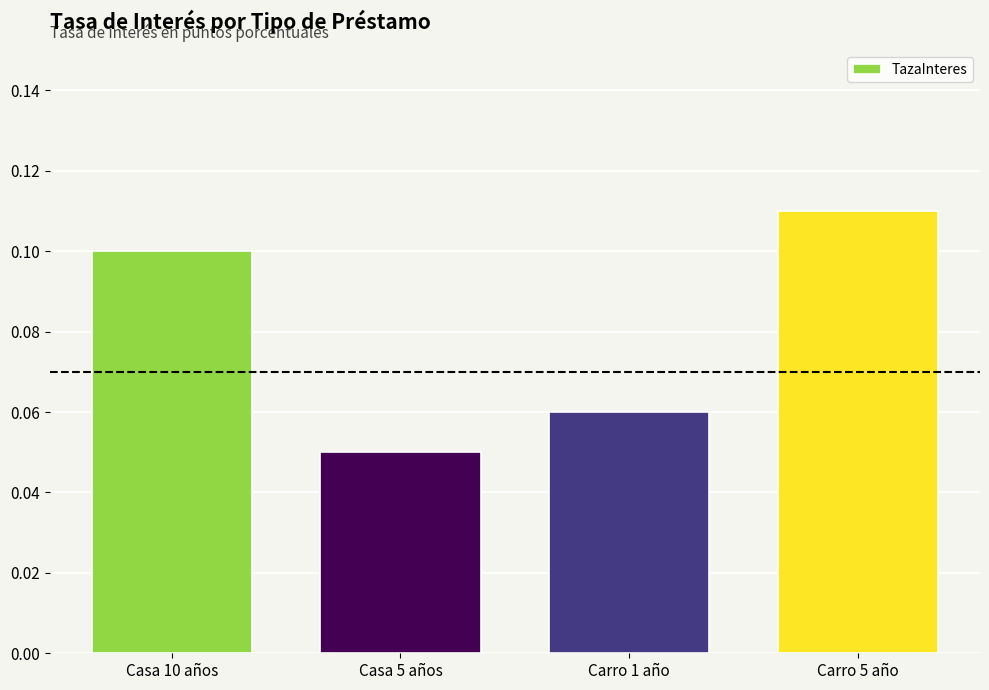

Is it true that the value at Casa 5 años is 0.0?

False